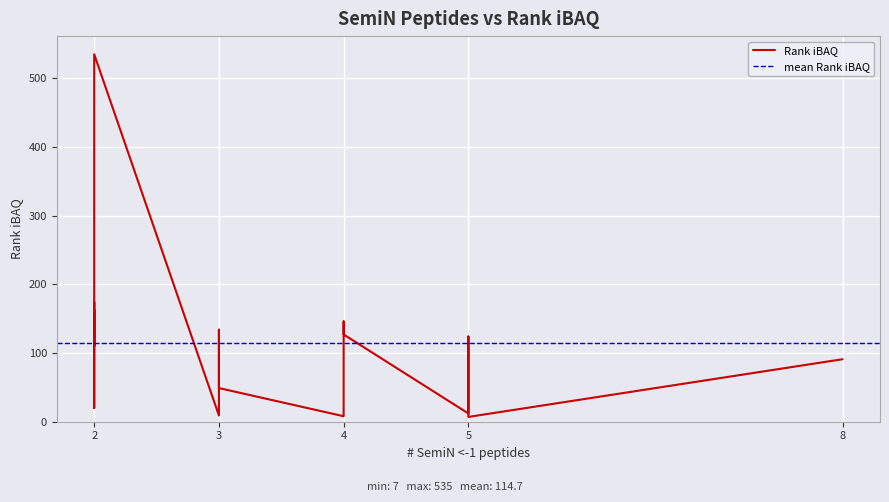

What is the value of the 7th point from the left?

8